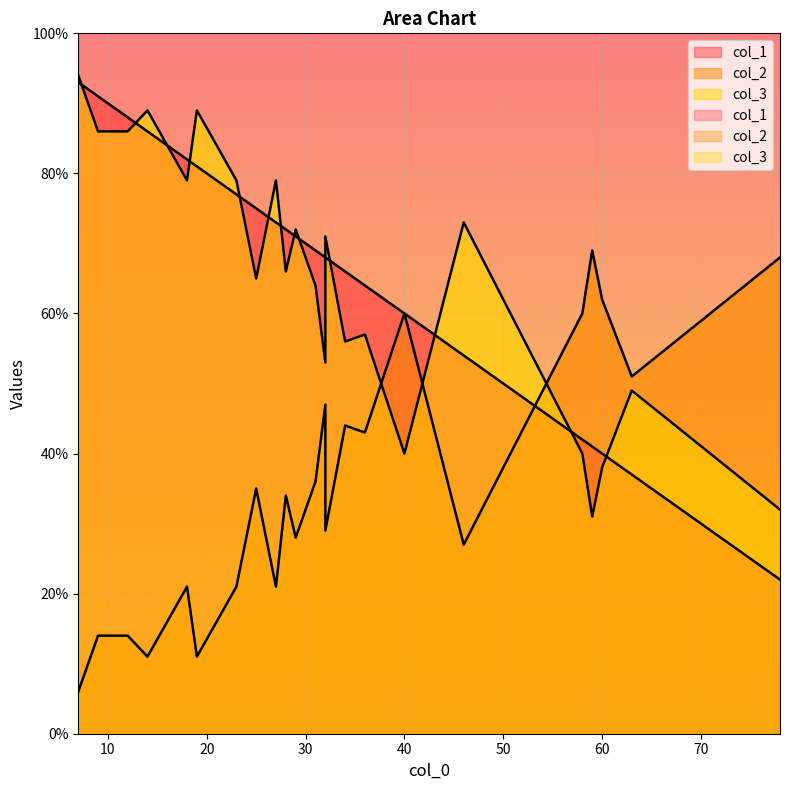

What is the difference between the col_2 values at 5 and 7?

33